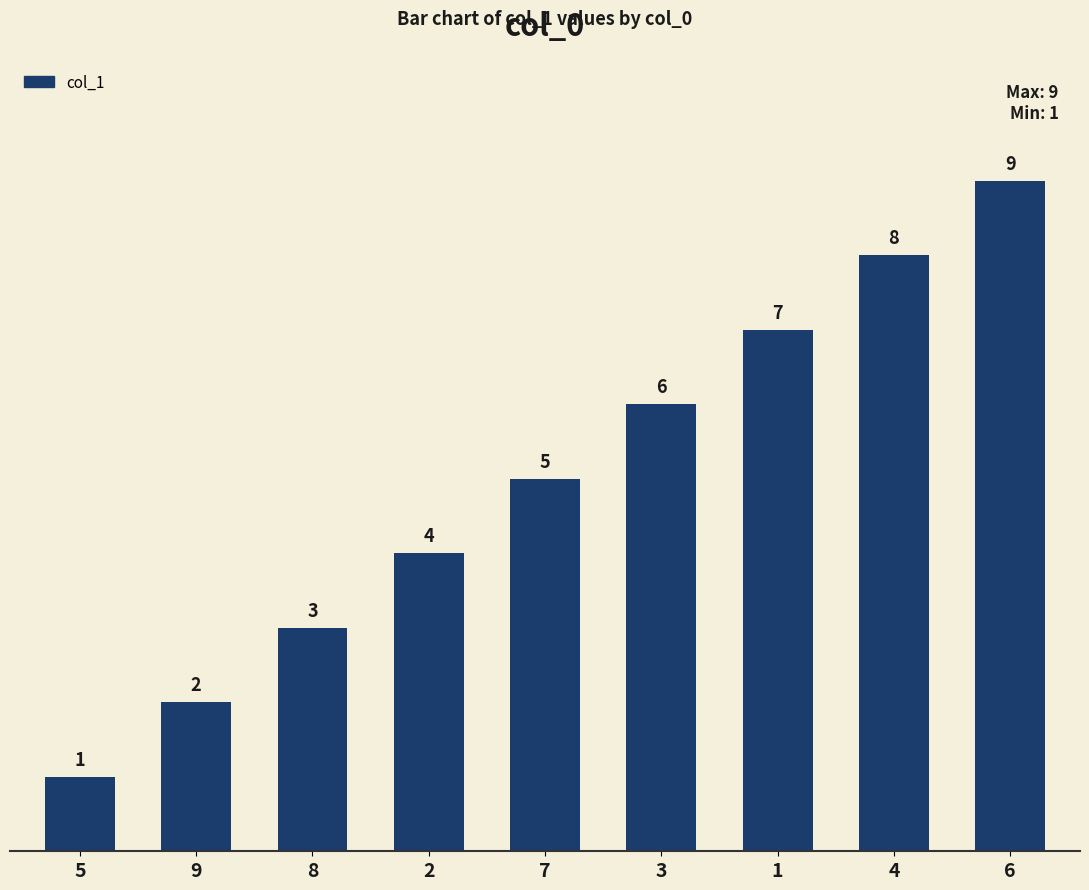

Reading right to left, transcribe all the data shown in this chart.

6=9	4=8	1=7	3=6	7=5	2=4	8=3	9=2	5=1